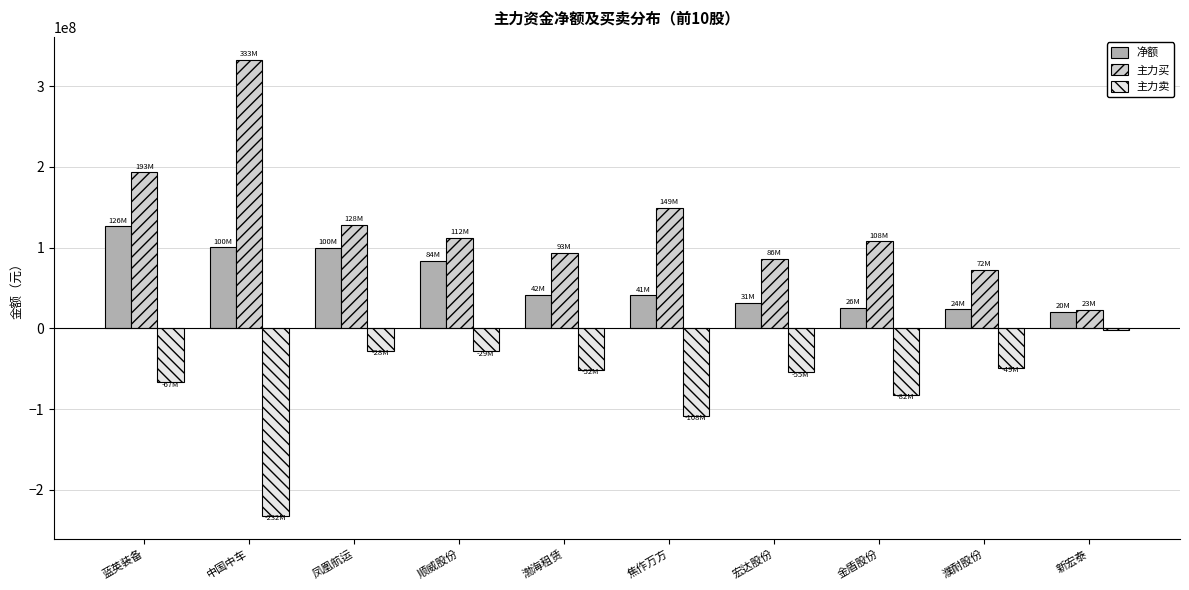

What is the highest value of the 主力买 series?

332633101